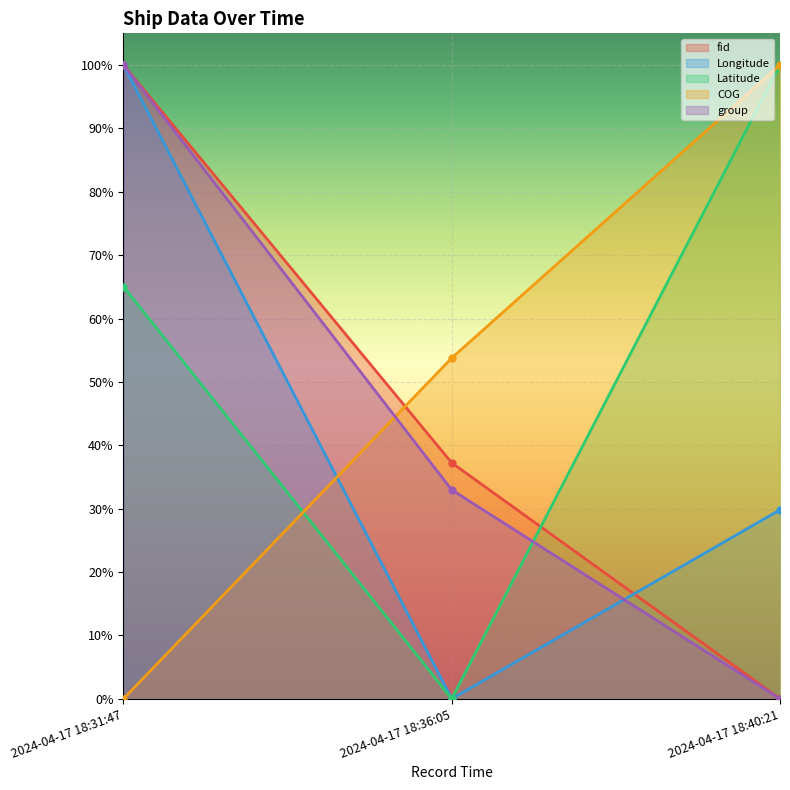

At how many categories does at least one series exceed 0?

3